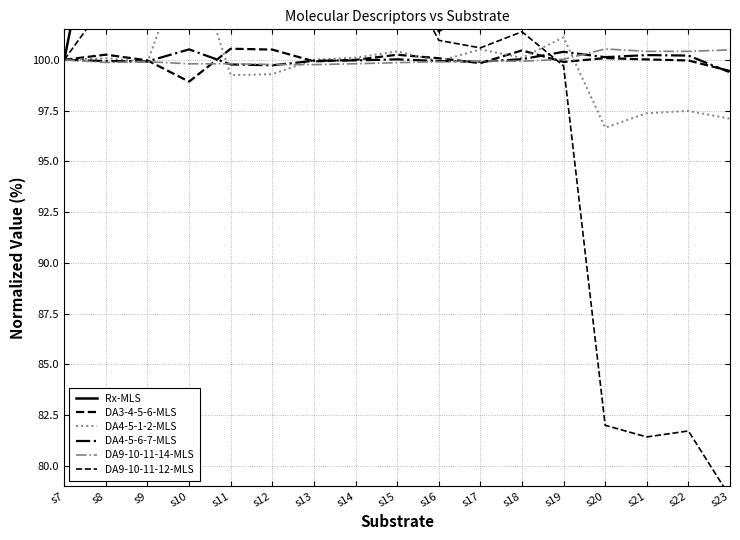

Is the value of DA3-4-5-6-MLS at s10 greater than the value of DA9-10-11-12-MLS at s12?

No